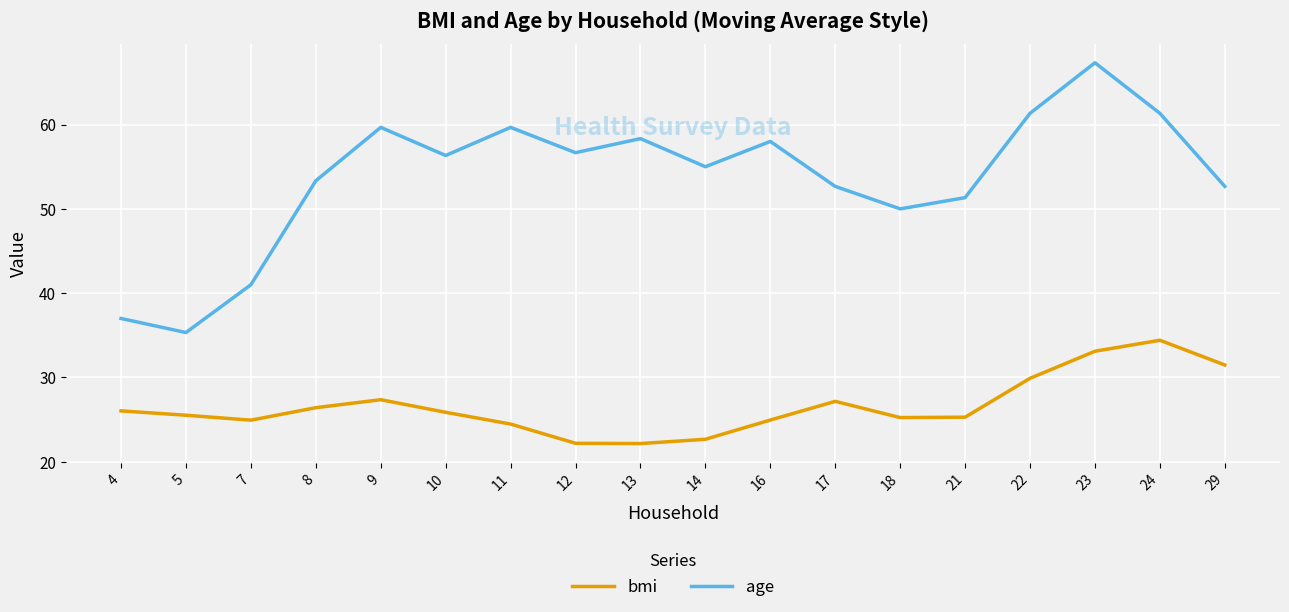

Which series changed the most between 7 and 17?

age